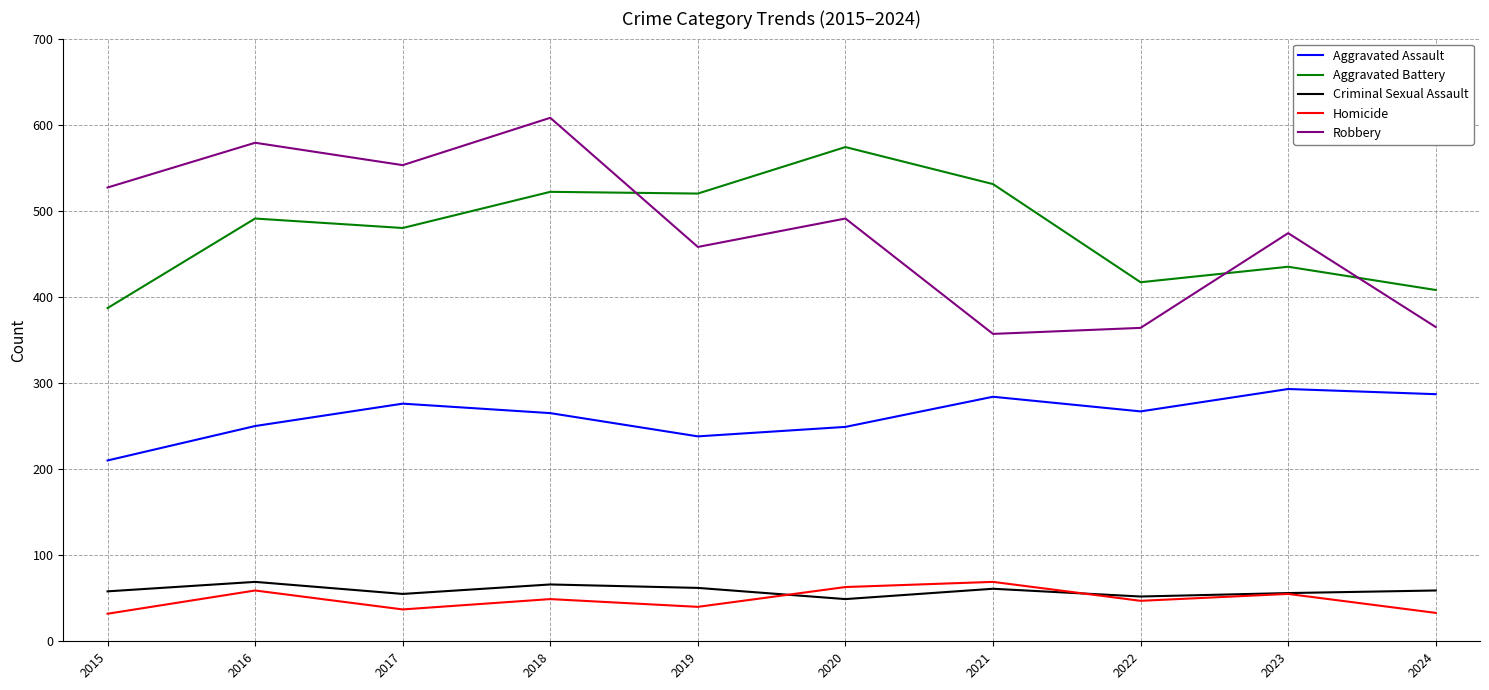

Which series has the largest range (max minus min)?

Robbery